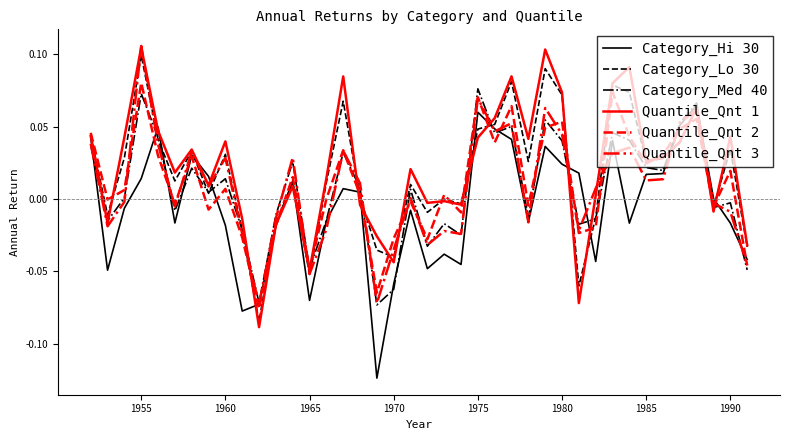

Is the value of Category_Med 40 at 1980 greater than the value of Quantile_Qnt 3 at 1955?

No